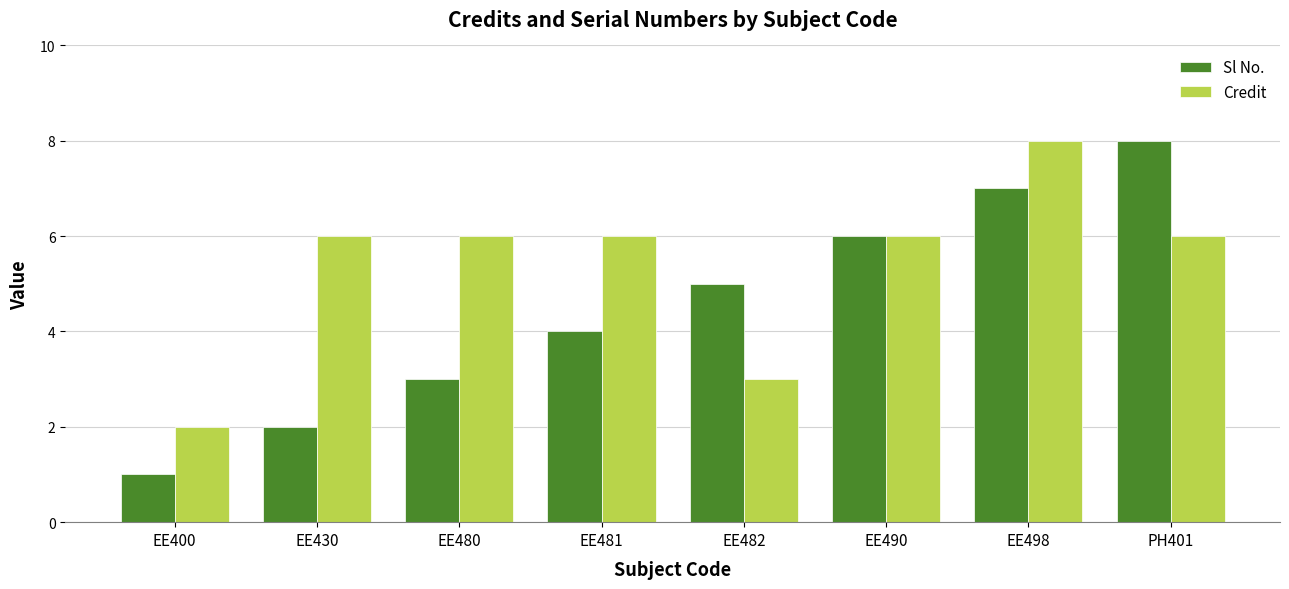

What is the sum of the Sl No. values at EE400 and EE481?

5